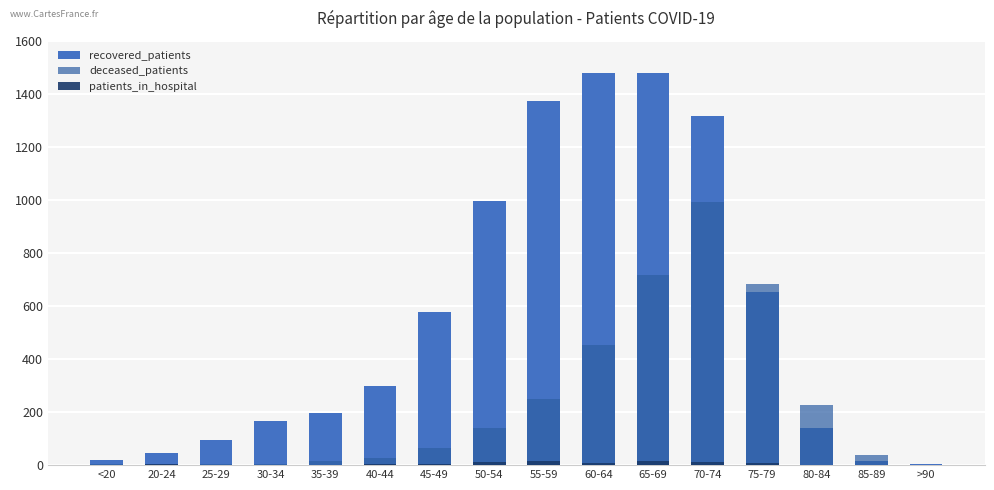

At how many categories does at least one series exceed 714?

5